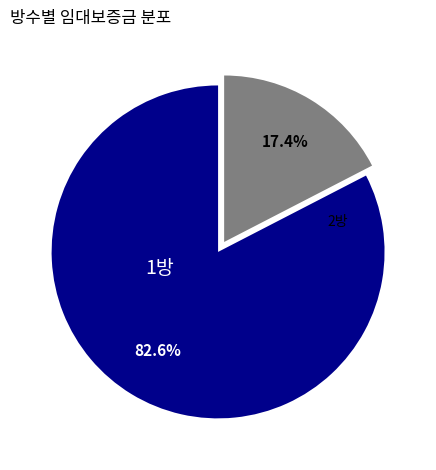

Which category has the biggest portion of the pie?

1